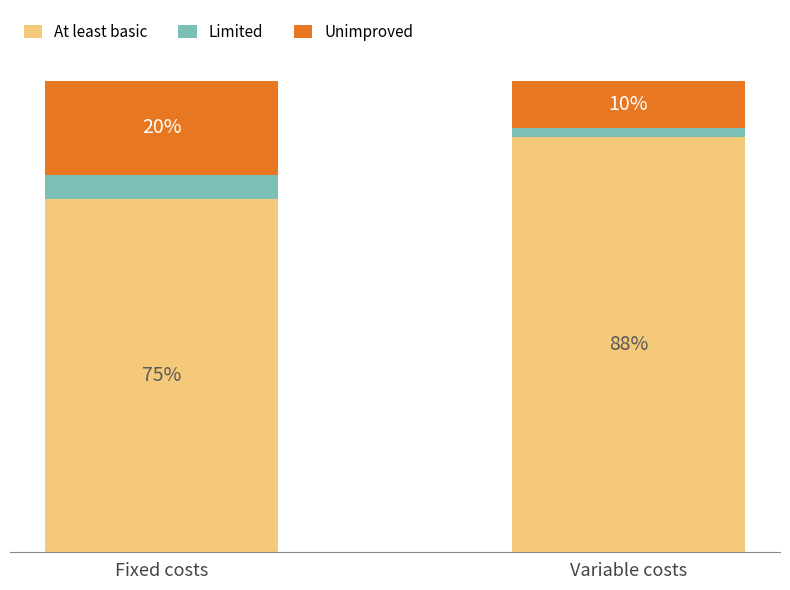

What is the difference between the Limited values at Fixed costs and Variable costs?

3